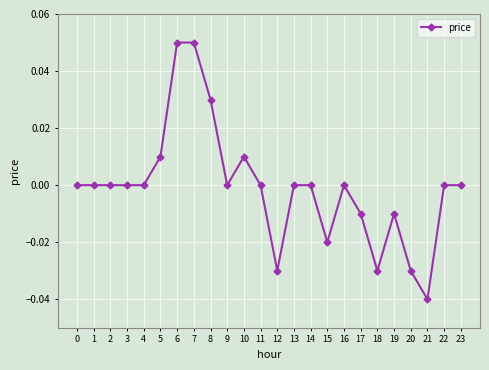

The chart shows a value of -0.0 at 12. True or false?

True